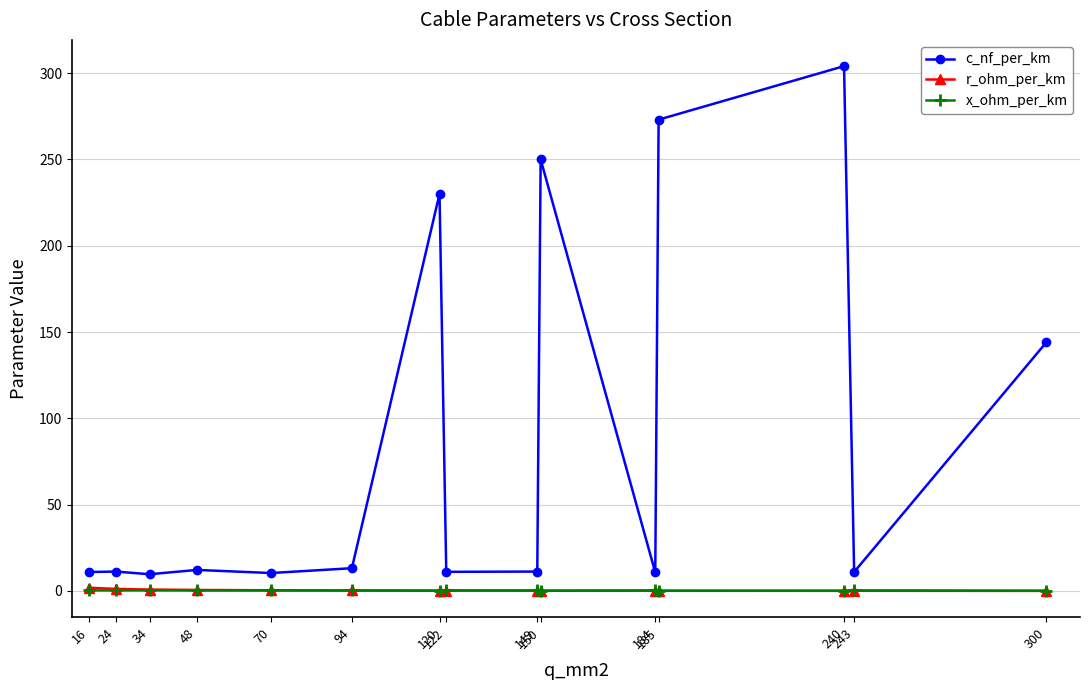

True or false: r_ohm_per_km and c_nf_per_km intersect in this chart.

False